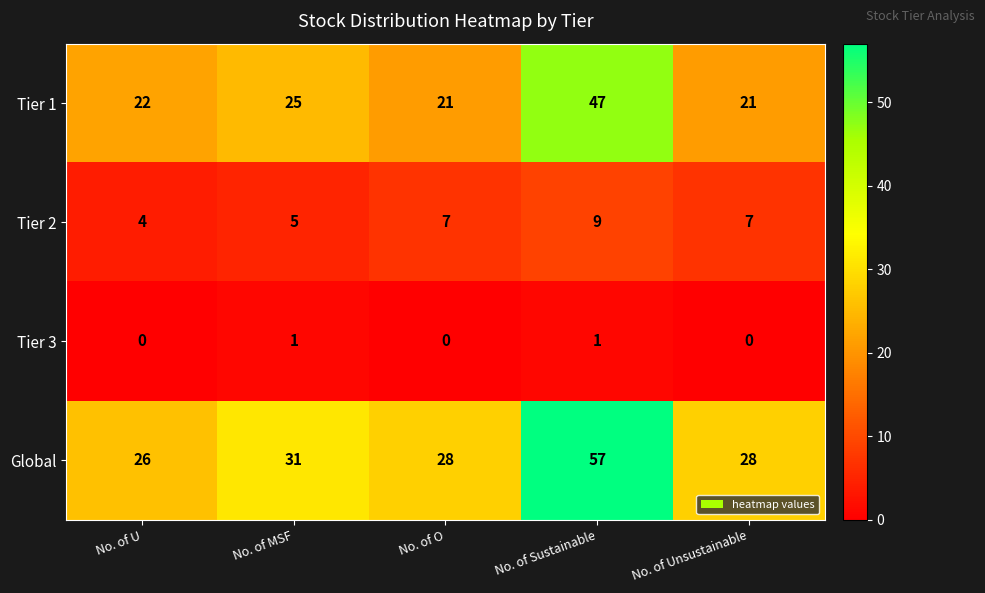

How many Tier 3 values are between 0 and 1?

5